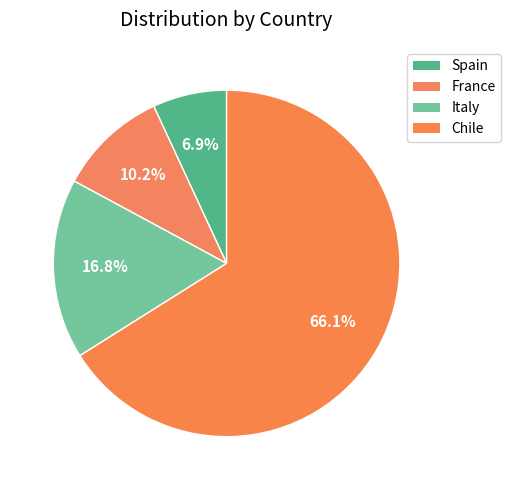

The Chile slice represents 66% of the pie. True or false?

True